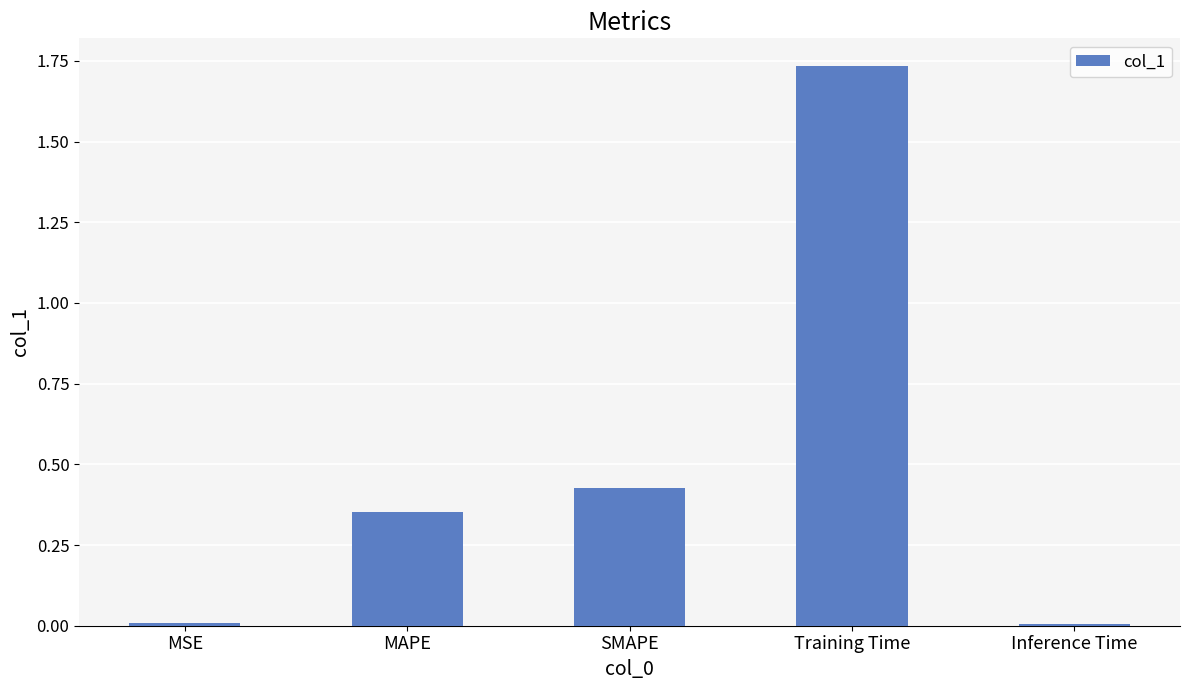

What position from the right is MSE?

5